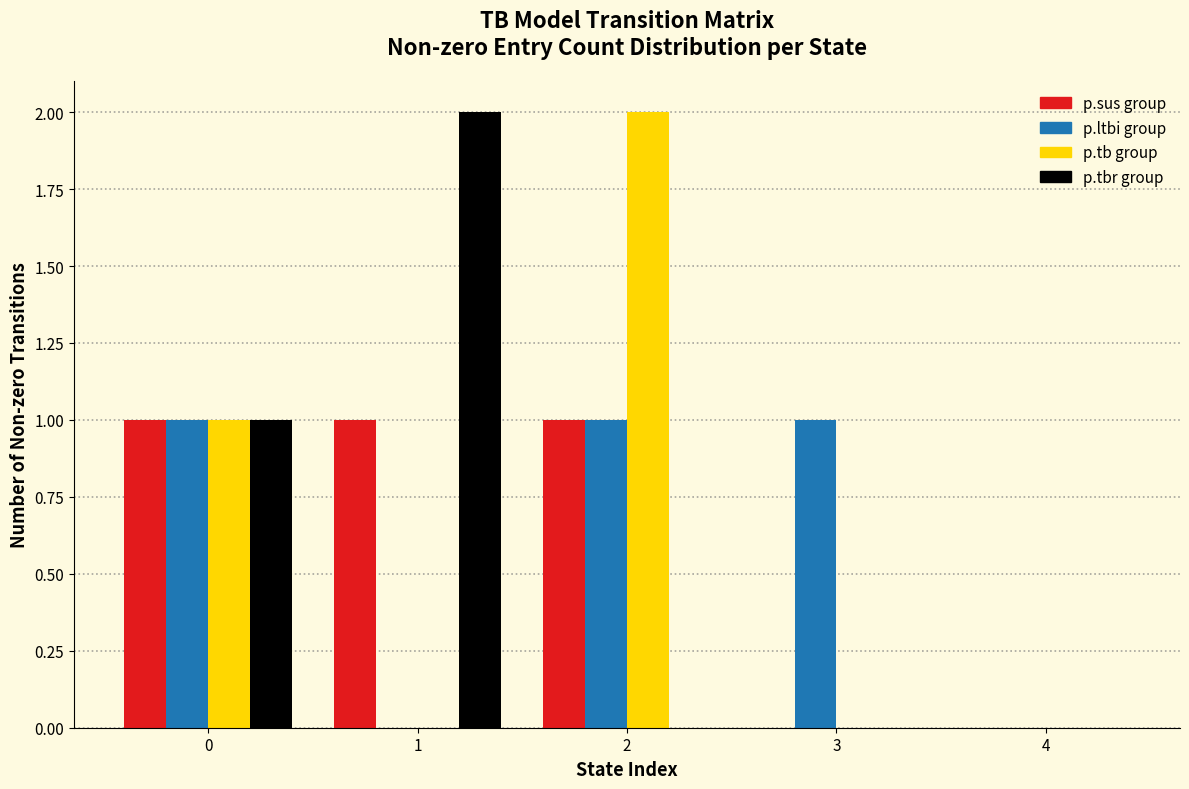

Reading right to left, extract all data points from this chart.

p.sus group: 4=0	3=0	2=1	1=1	0=1
p.ltbi group: 4=0	3=1	2=1	1=0	0=1
p.tb group: 4=0	3=0	2=2	1=0	0=1
p.tbr group: 4=0	3=0	2=0	1=2	0=1